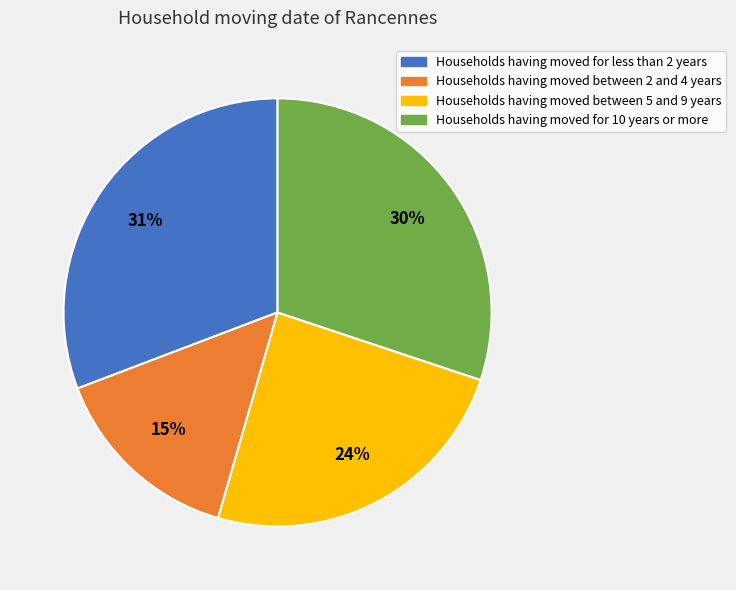

To the nearest percent, what is the average slice percentage?

25%